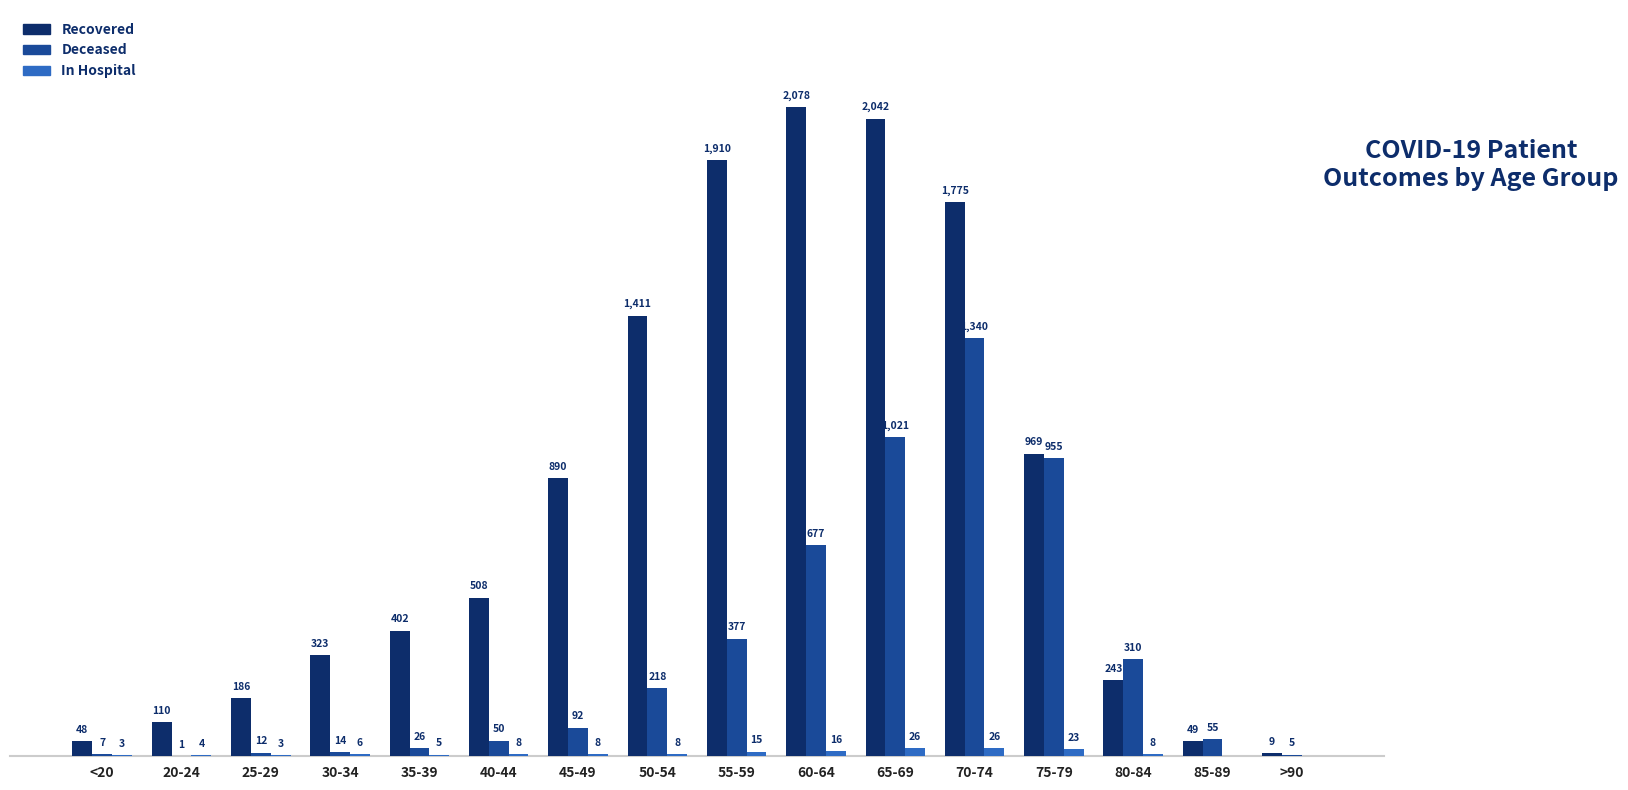

At which category is the sum across all series the highest?

70-74